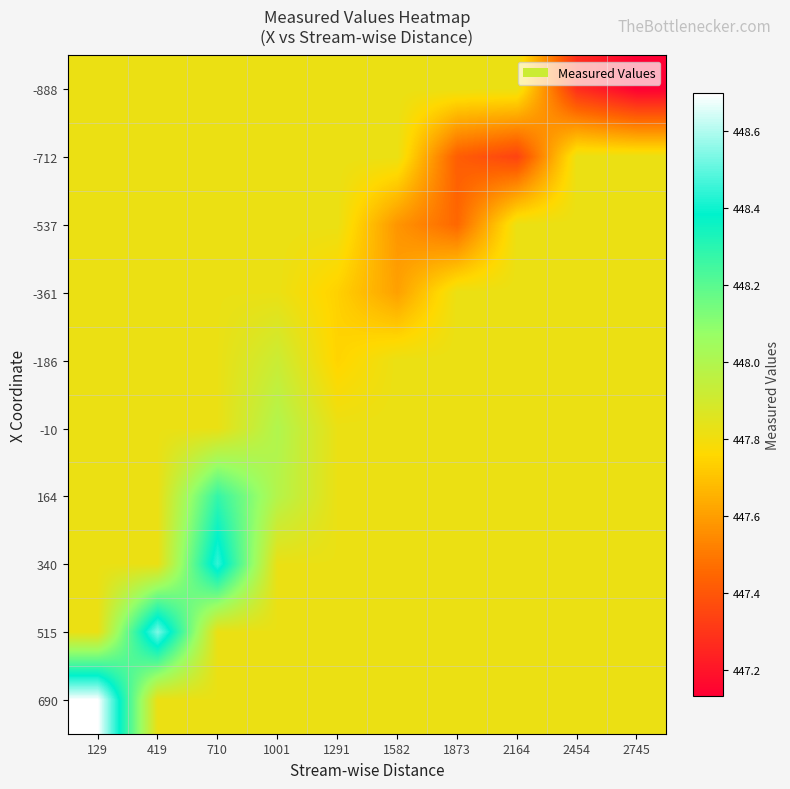

How many distinct data groups are displayed?

10